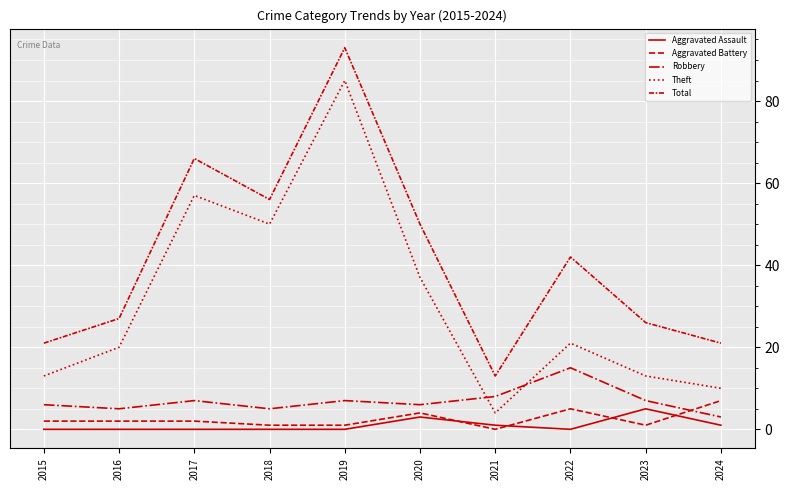

Does the chart display data point markers on the line(s)?

No